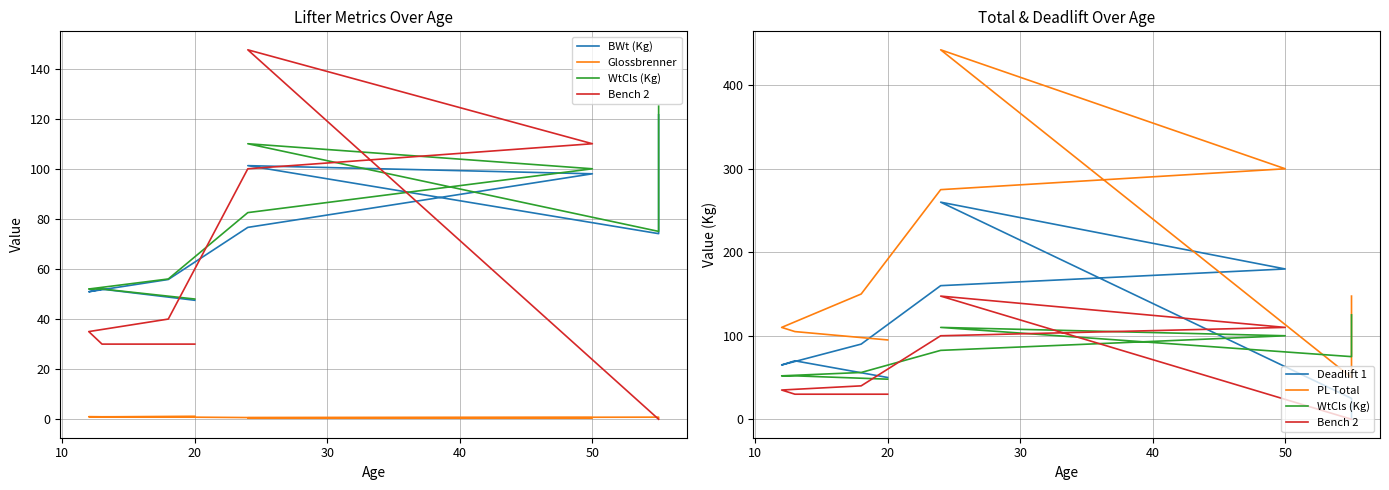

Rank the series by their maximum value, from lowest to highest.

Glossbrenner, BWt (Kg), WtCls (Kg), Bench 2, Deadlift 1, PL Total